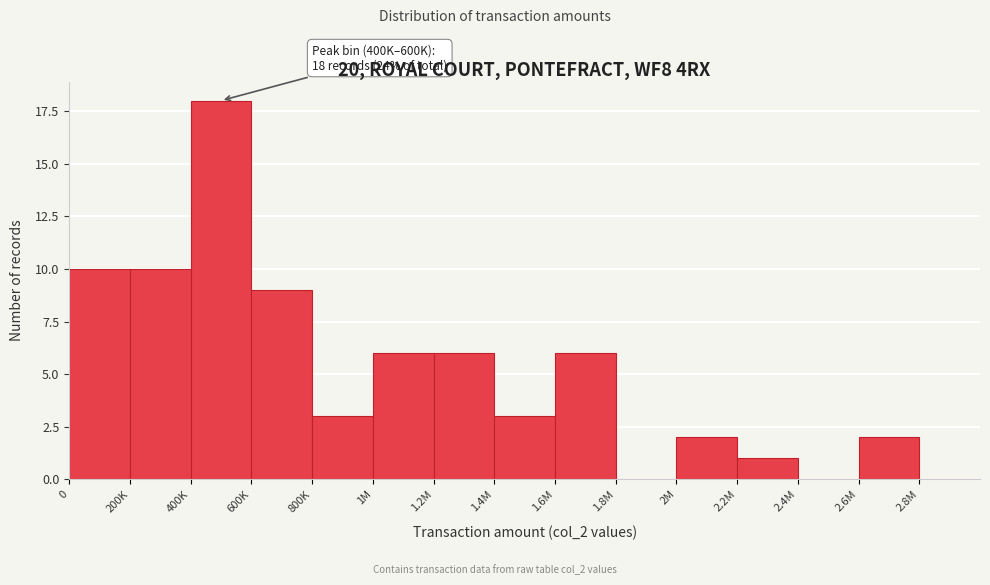

Reading right to left, transcribe all the data shown in this chart.

2.8M=0	2.6M=2	2.4M=0	2.2M=1	2M=2	1.8M=0	1.6M=6	1.4M=3	1.2M=6	1M=6	800K=3	600K=9	400K=18	200K=10	0=10